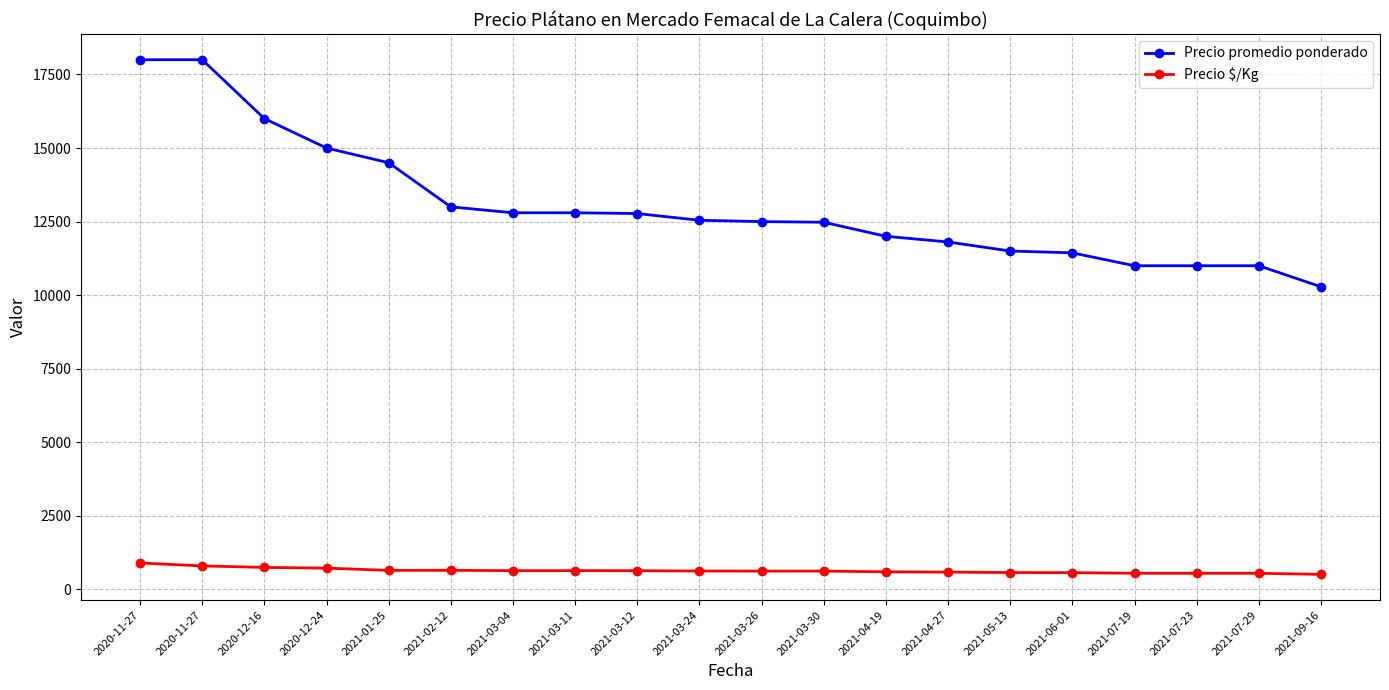

At which category is the sum across all series the highest?

2020-11-27